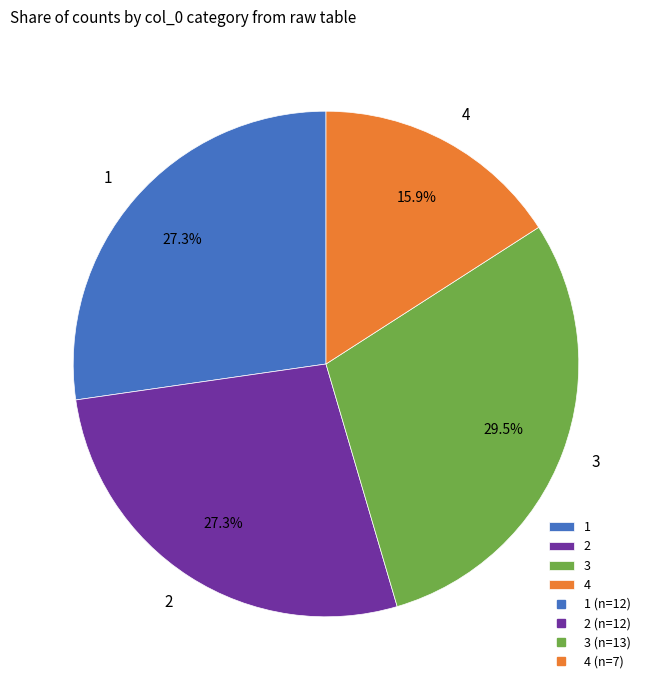

Count the number of slices in the pie.

4